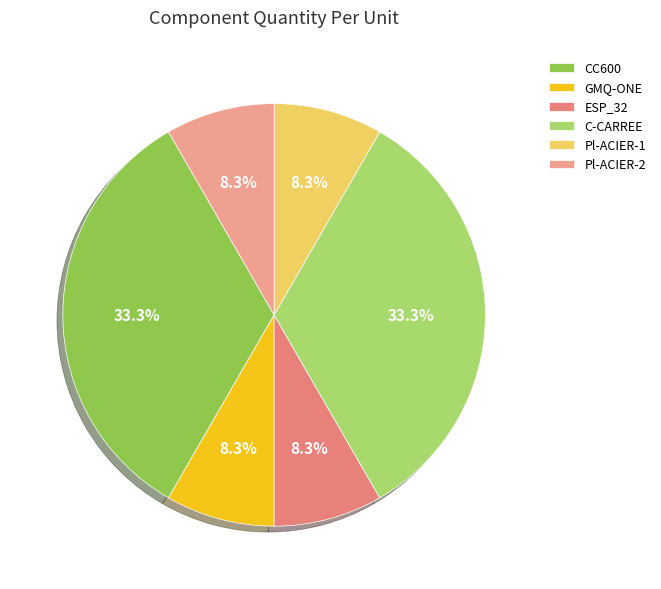

To the nearest percent, what percentage of the pie is GMQ-ONE?

8%